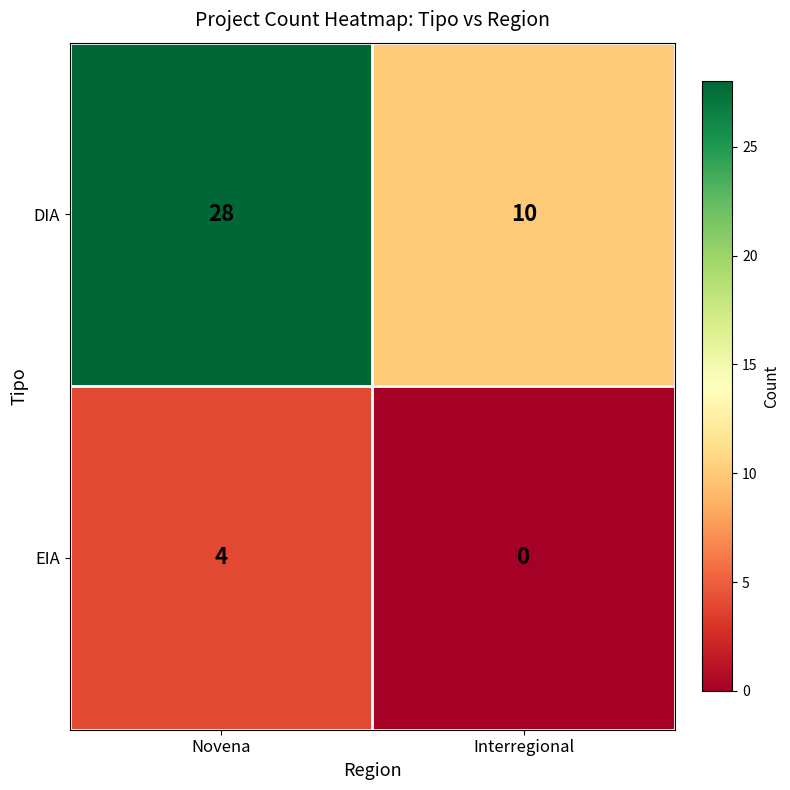

Which series changed the most between Novena and Interregional?

DIA